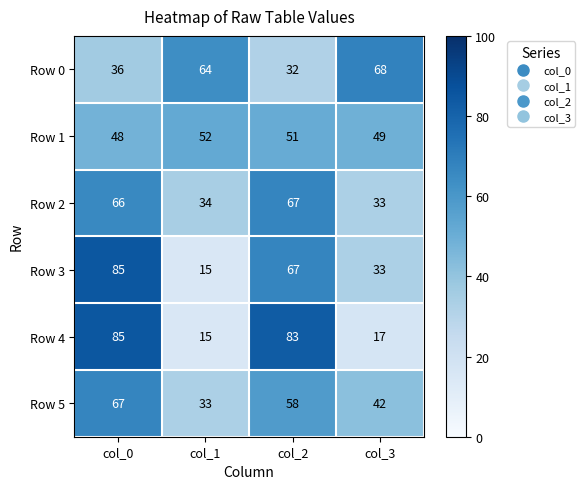

At which label does Row 3 first exceed 67?

col_0